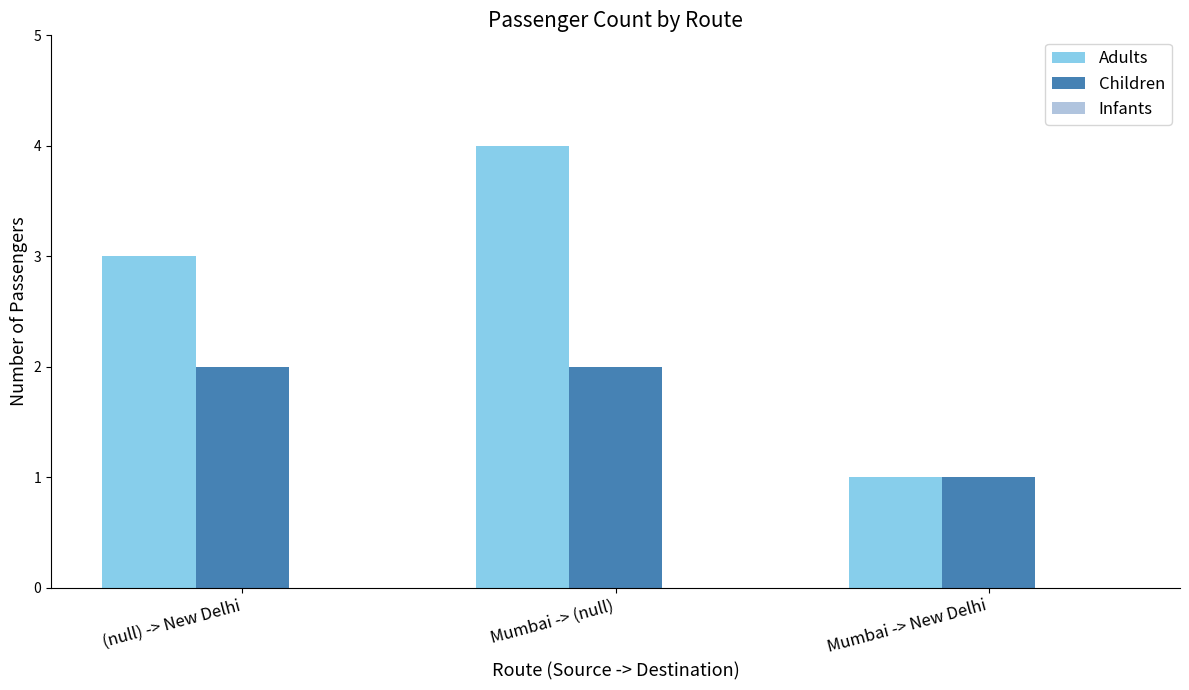

The Adults series shows 4 at Mumbai -> (null). True or false?

True